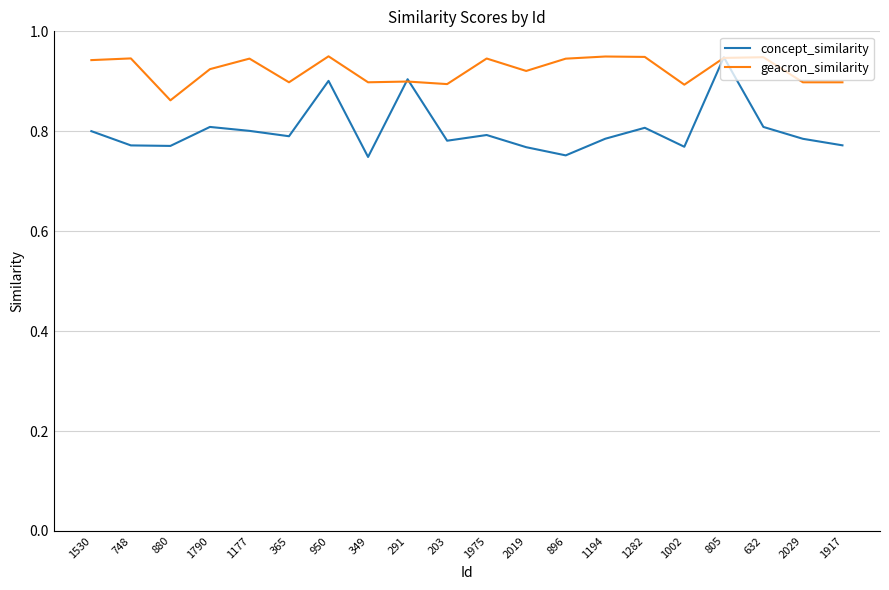

What is the sum of the concept_similarity values at 1790 and 2029?

1.6